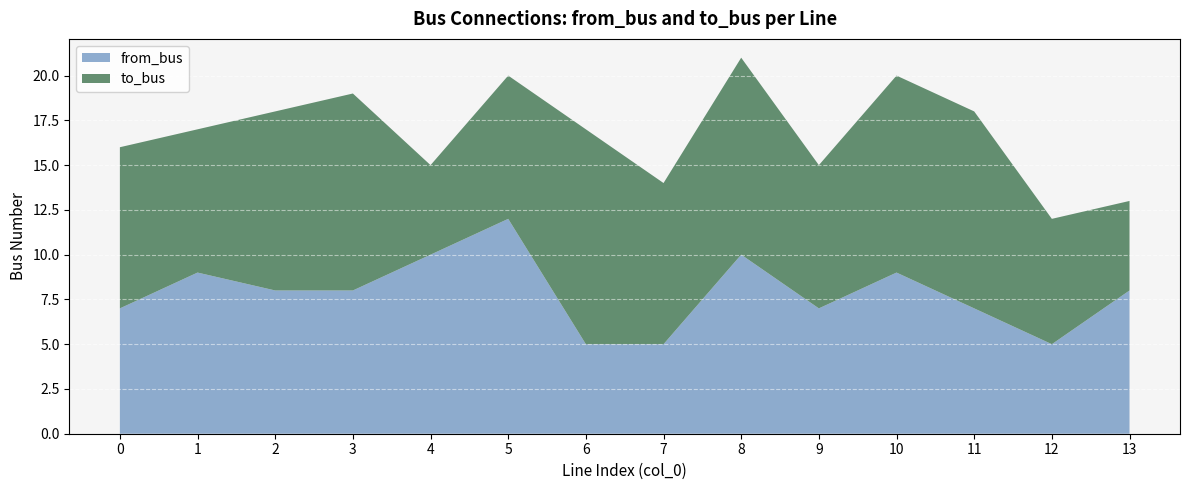

Reading left to right, what are all the values shown in this chart?

to_bus: 0=9	1=8	2=10	3=11	4=5	5=8	6=12	7=9	8=11	9=8	10=11	11=11	12=7	13=5
from_bus: 0=7	1=9	2=8	3=8	4=10	5=12	6=5	7=5	8=10	9=7	10=9	11=7	12=5	13=8